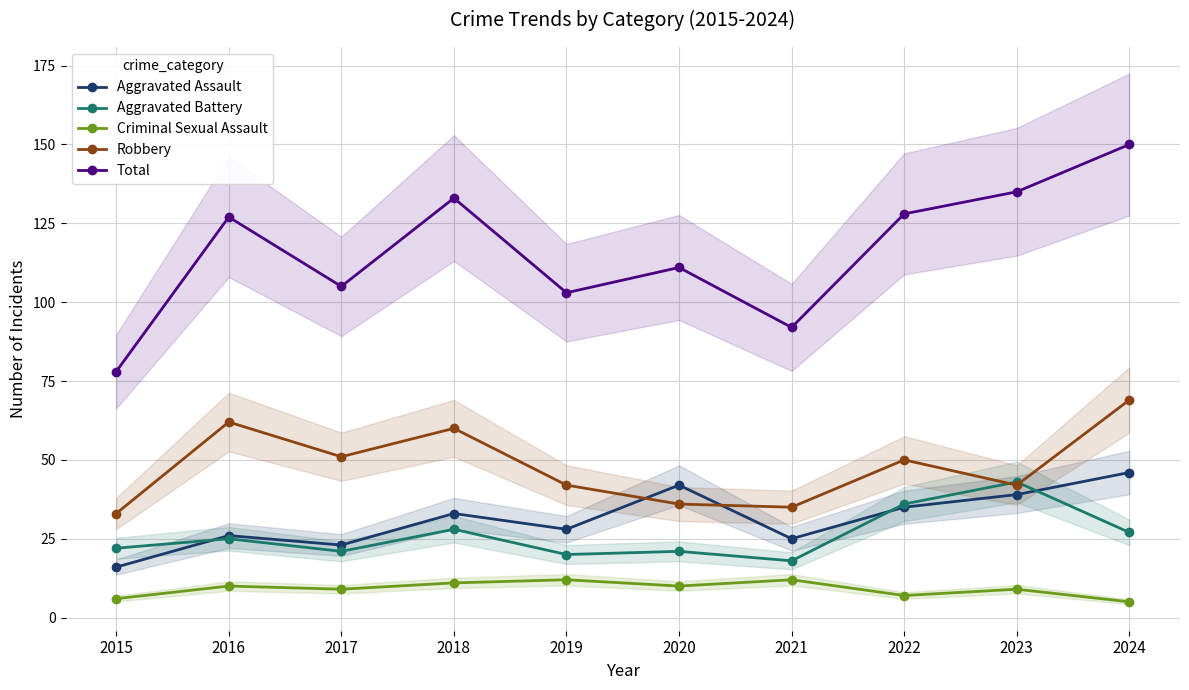

At which category does the chart reach its minimum across all series?

2024